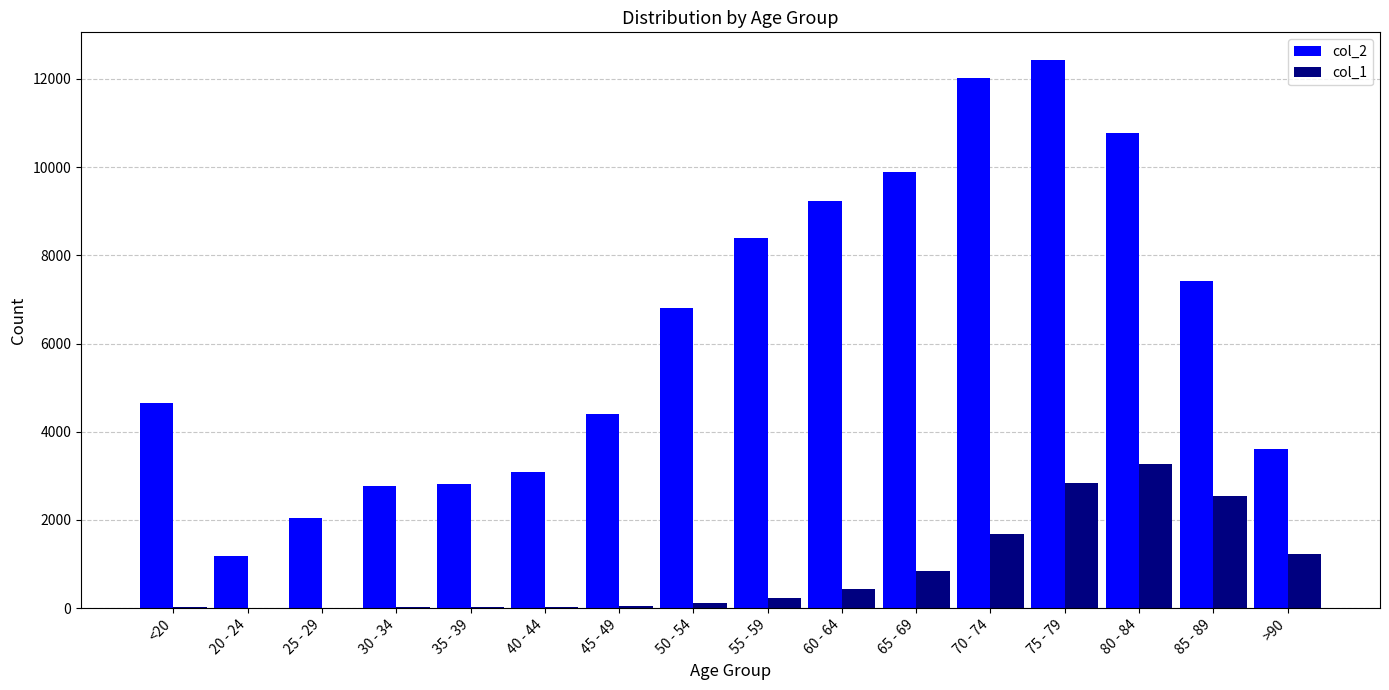

At which label is col_1 closest to 1638?

70 - 74